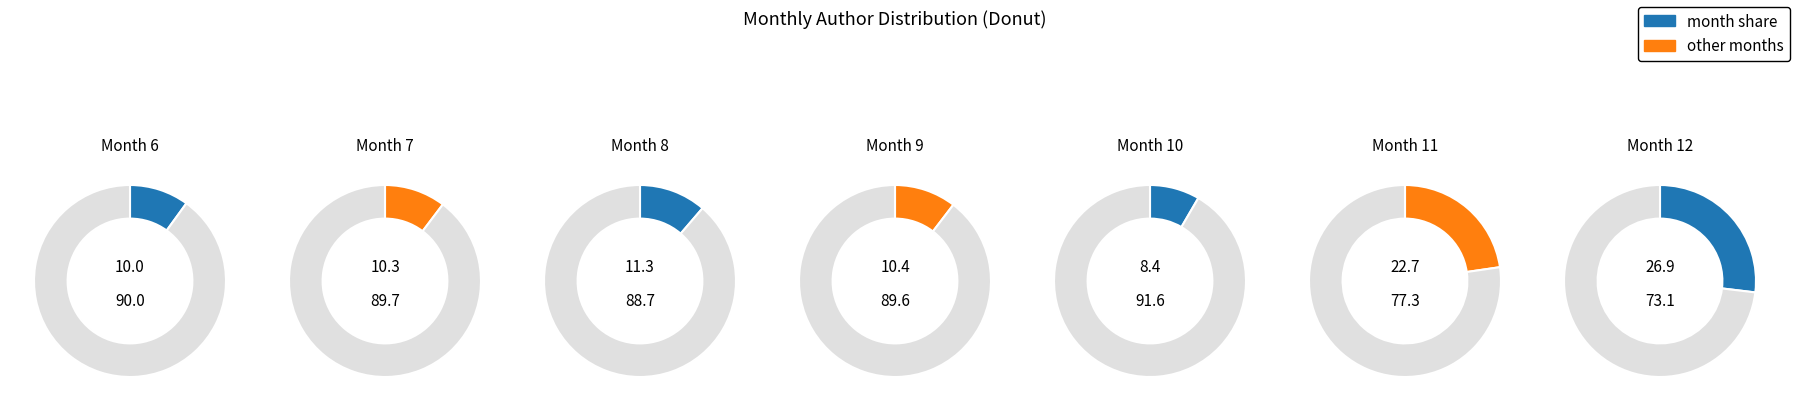

Which category has the biggest portion of the pie?

12